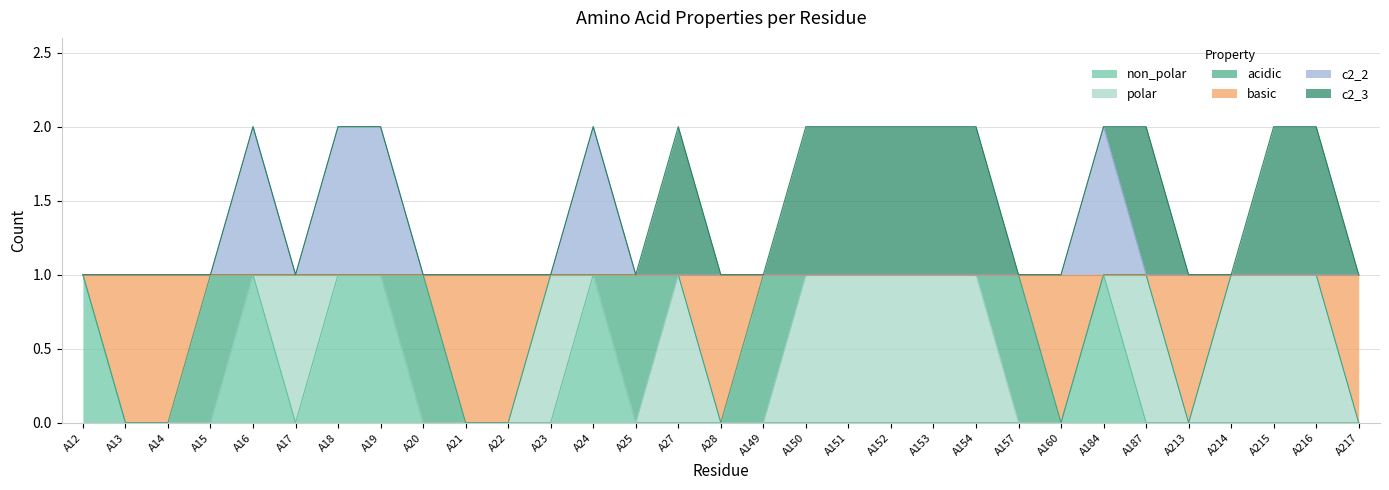

True or false: non_polar and basic cross at least once.

False